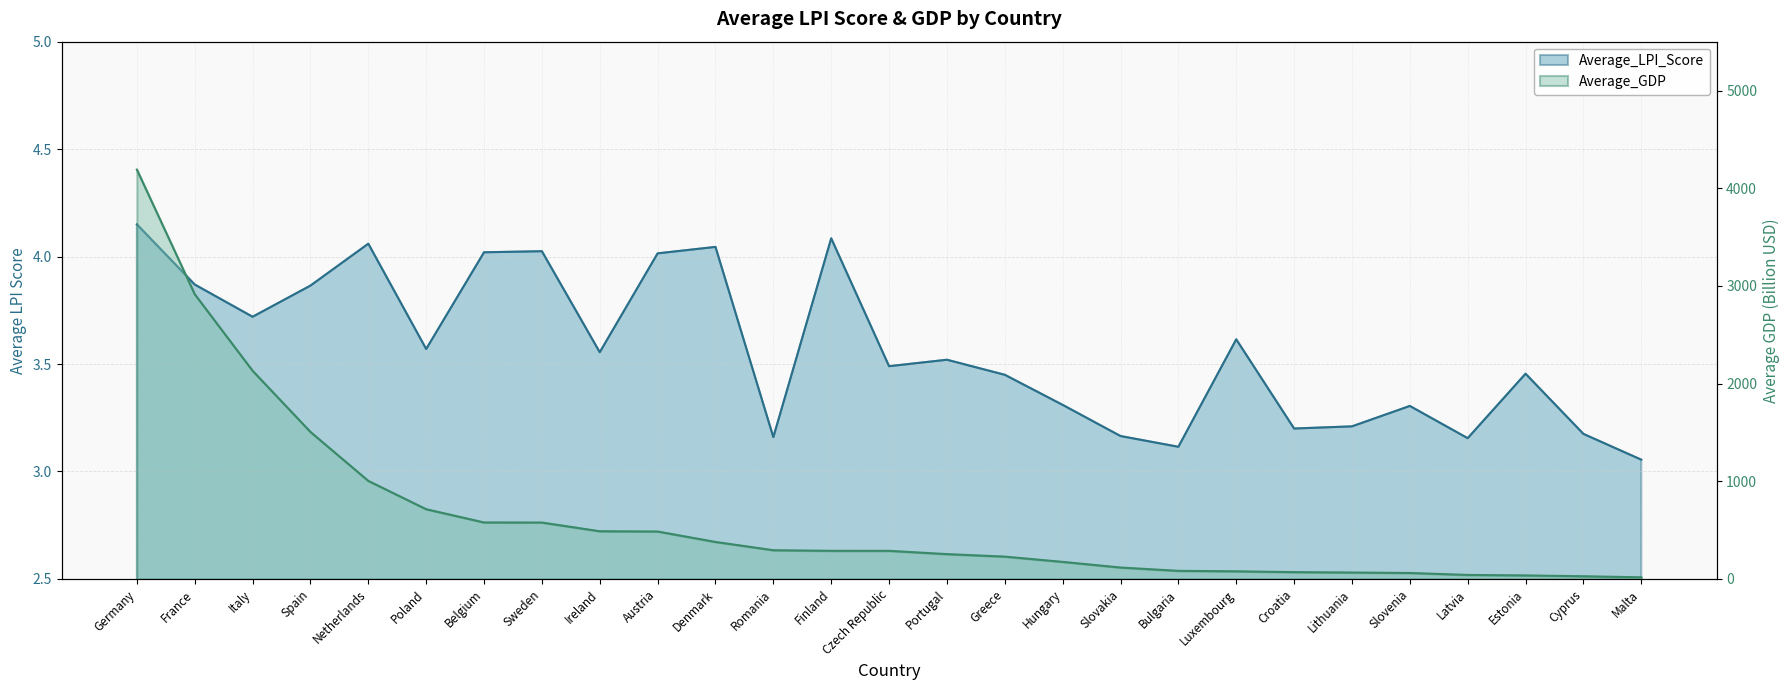

What is the difference between the maximum and second lowest values in the Average_LPI_Score series?

1.0